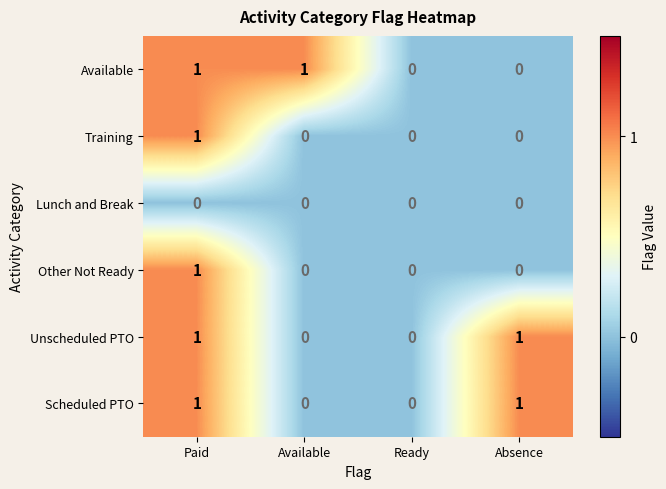

At which category is the sum across all series the highest?

Paid